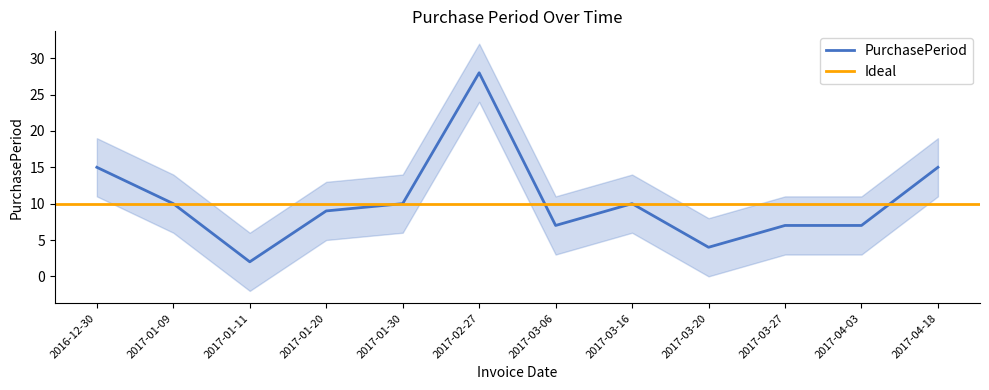

How many data points are above 10?

3